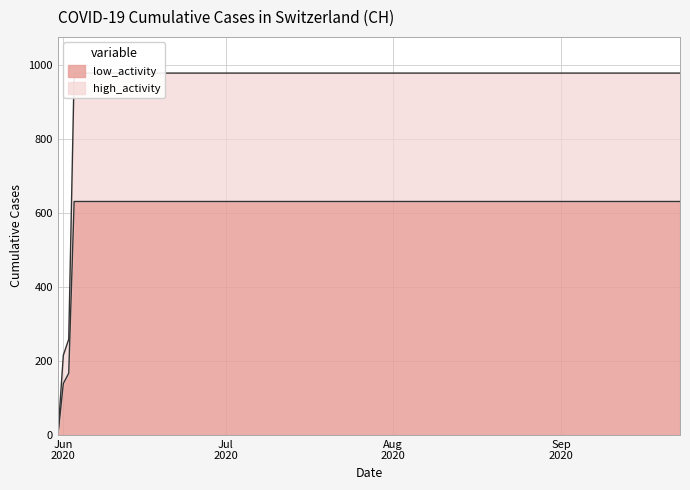

At which category does the chart reach its minimum across all series?

2020-05-31